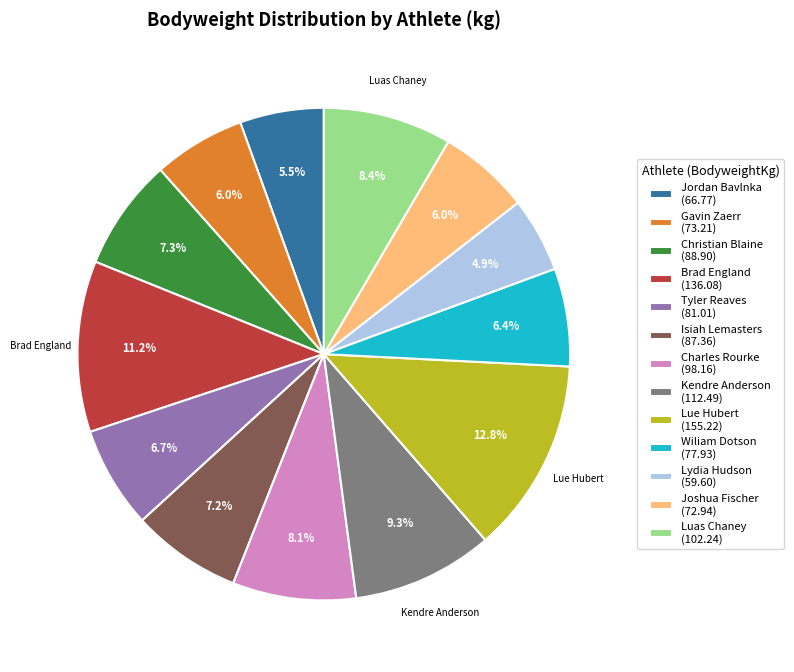

What is the total percentage of Tyler Reaves (81.01) and Gavin Zaerr (73.21)?

12.7%